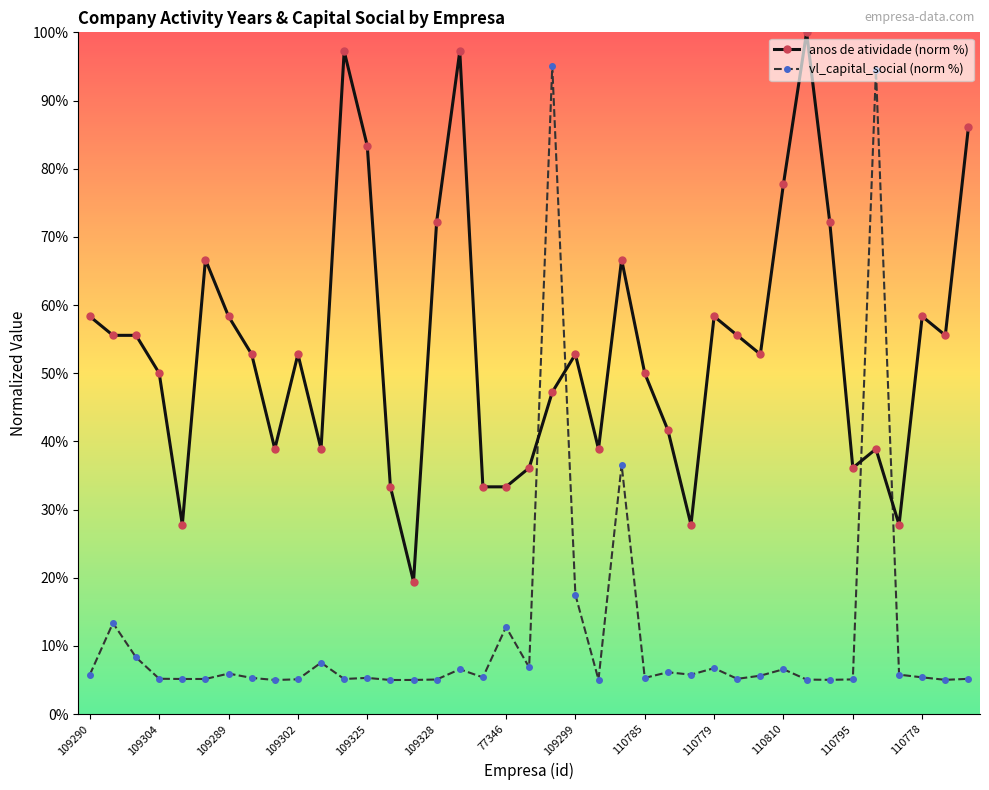

What is the minimum value for anos de atividade (norm %)?

19.4